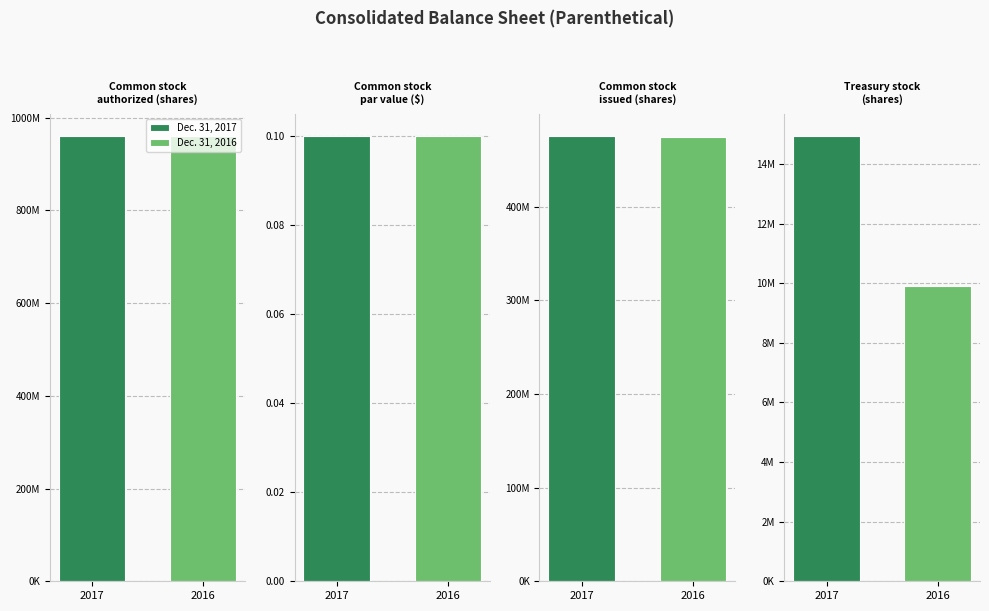

What is the label of the 3rd bar from the left?

Common stock
issued (shares)